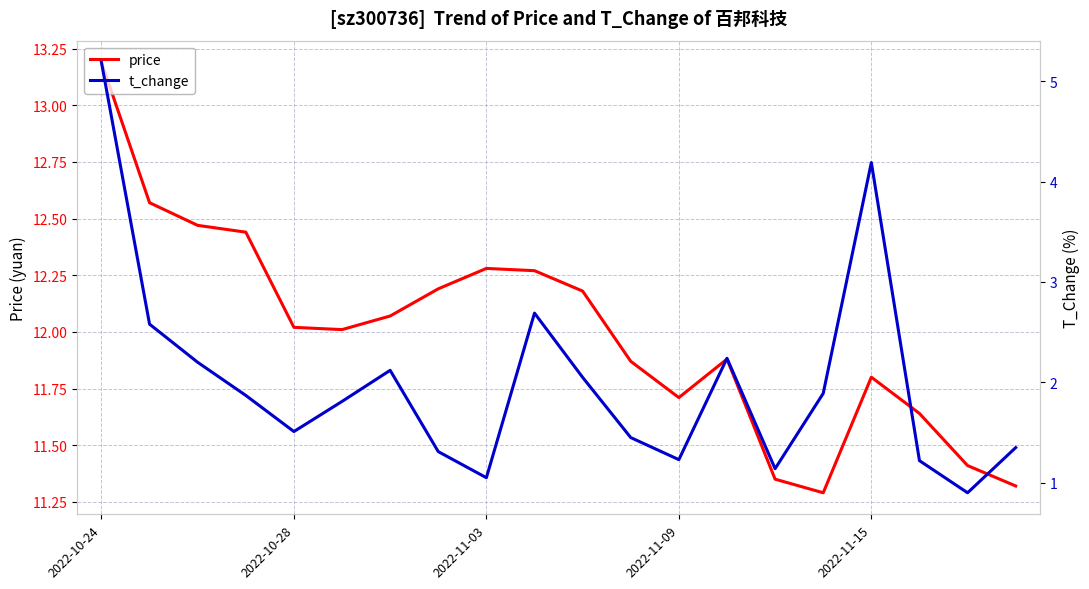

What are all the series names shown in the legend?

price, t_change